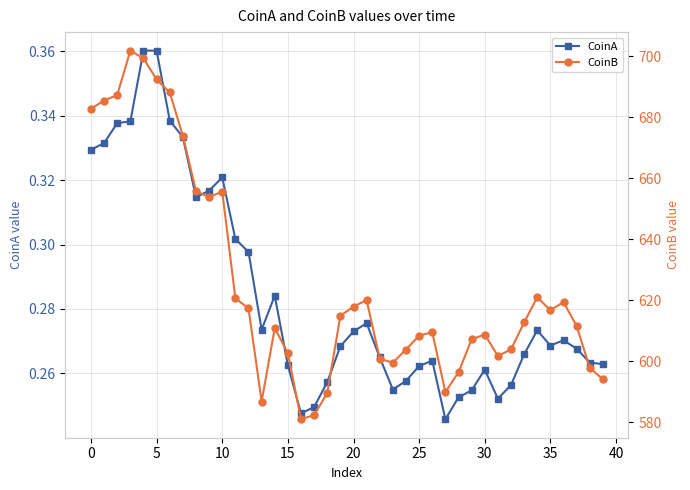

True or false: CoinA has a value of 0.2 at 38.

False